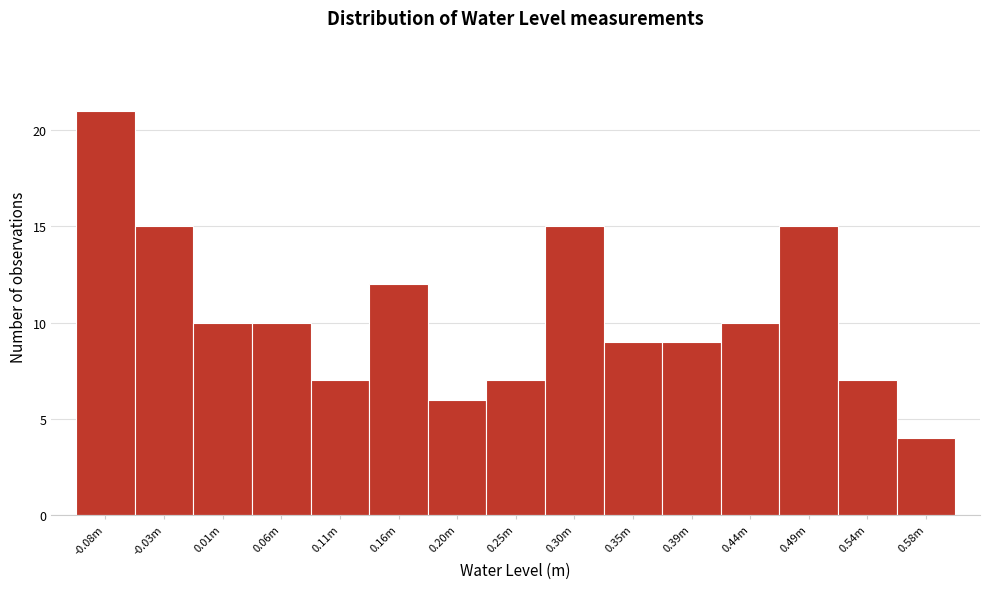

Reading left to right, list all the values displayed in this chart.

21	15	10	10	7	12	6	7	15	9	9	10	15	7	4